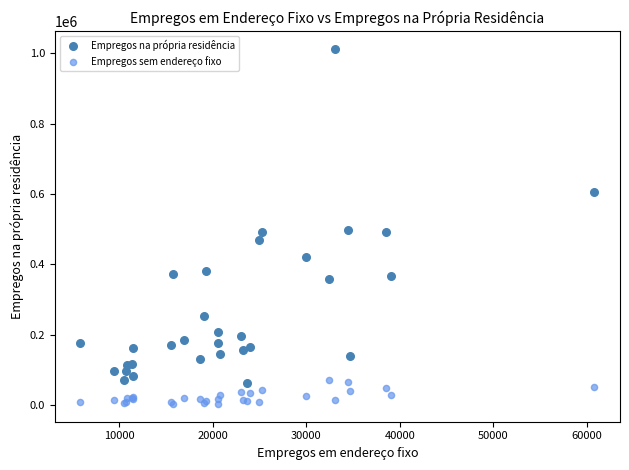

Which series contains the highest Y value?

Empregos na própria residência